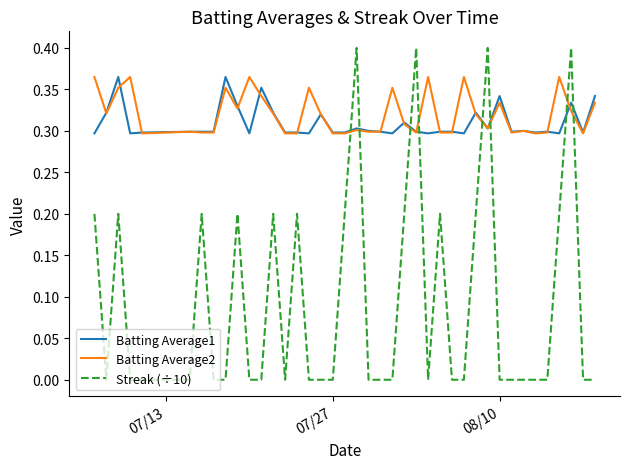

Which series has the widest spread of values?

Streak (÷10)